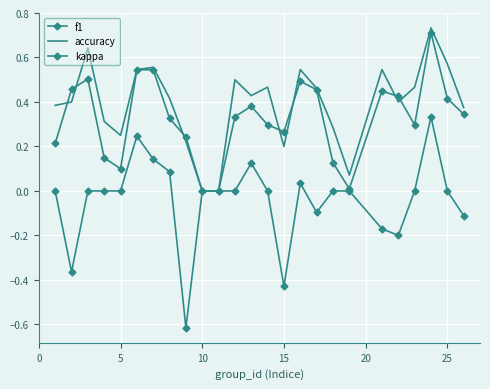

How many values in the accuracy series exceed 0?

23